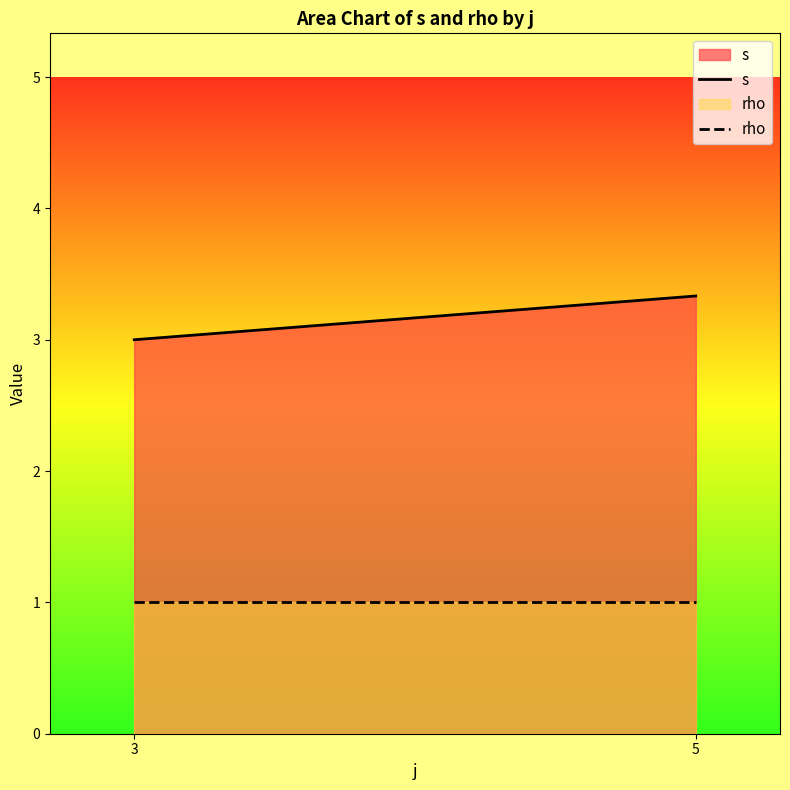

Reading left to right, list all the values displayed in this chart.

s: 3.0	3.3
rho: 1.0	1.0